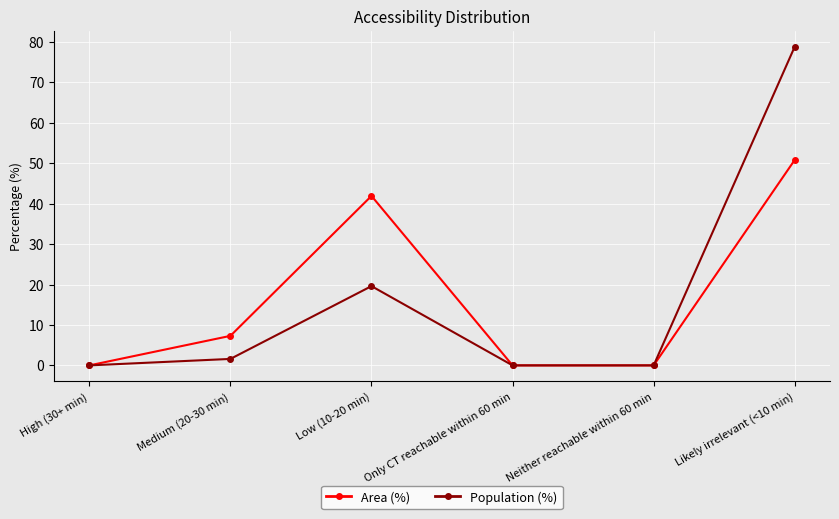

What are all the series names shown in the legend?

Area (%), Population (%)